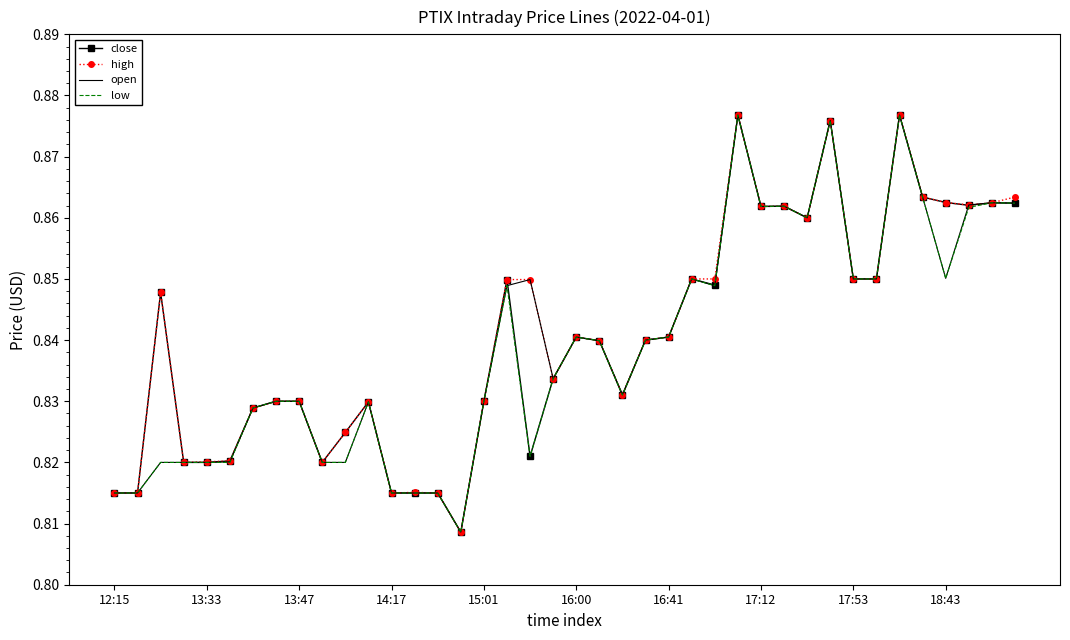

What are all the series names shown in the legend?

close, high, open, low